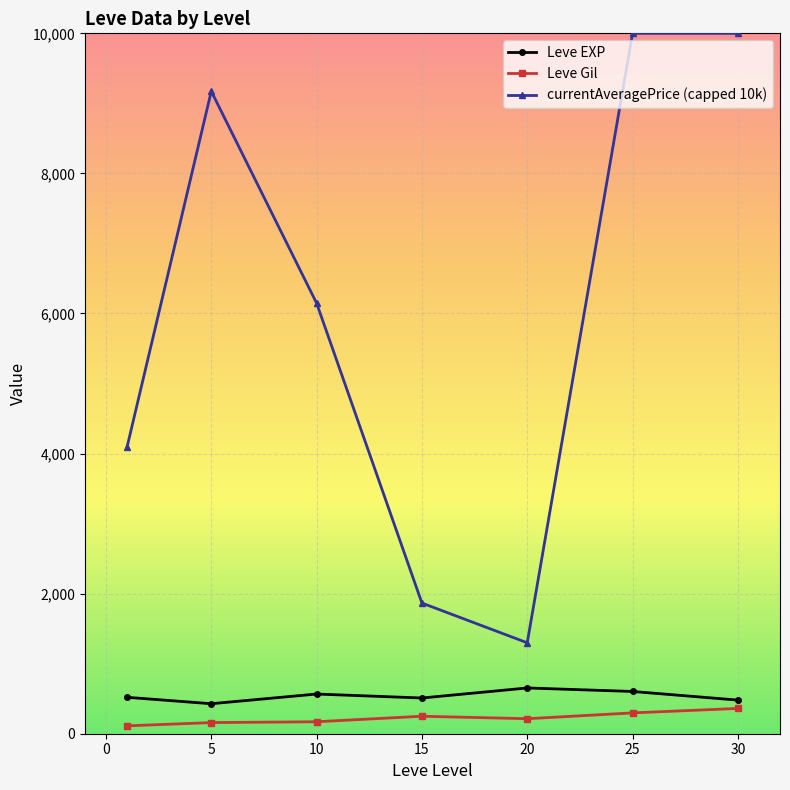

In currentAveragePrice (capped 10k), how many points are lower than both neighbors (excluding endpoints)?

1